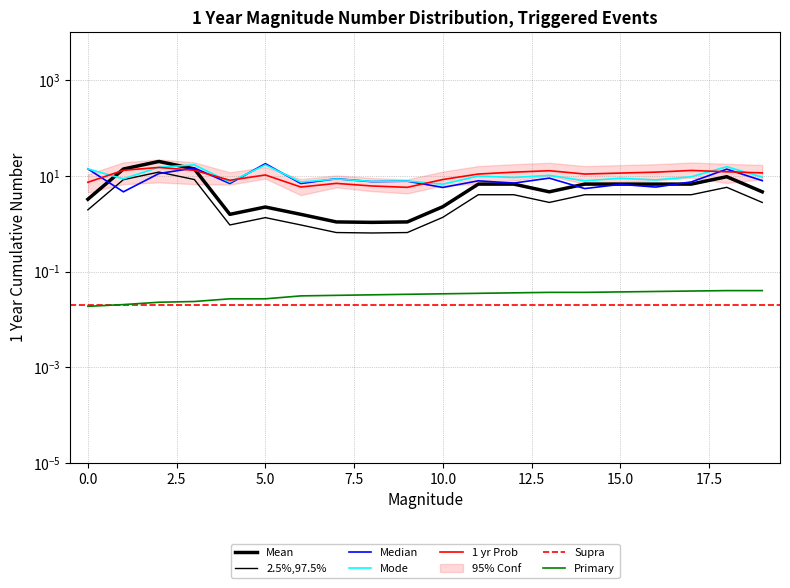

True or false: area and y2 intersect in this chart.

True